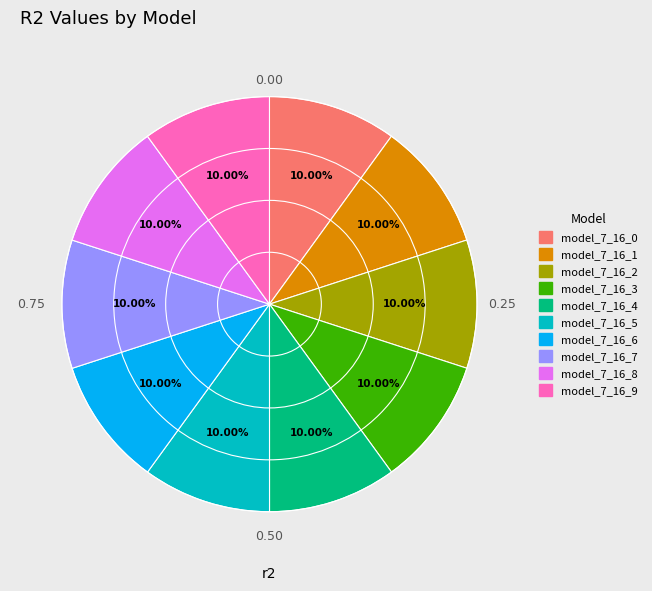

Combined, do model_7_16_8 and model_7_16_6 account for over 50%?

No